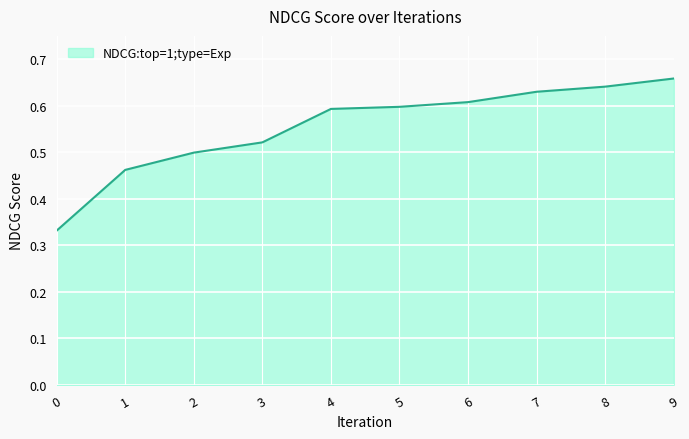

True or false: the data shows 0.5 at 3.

True